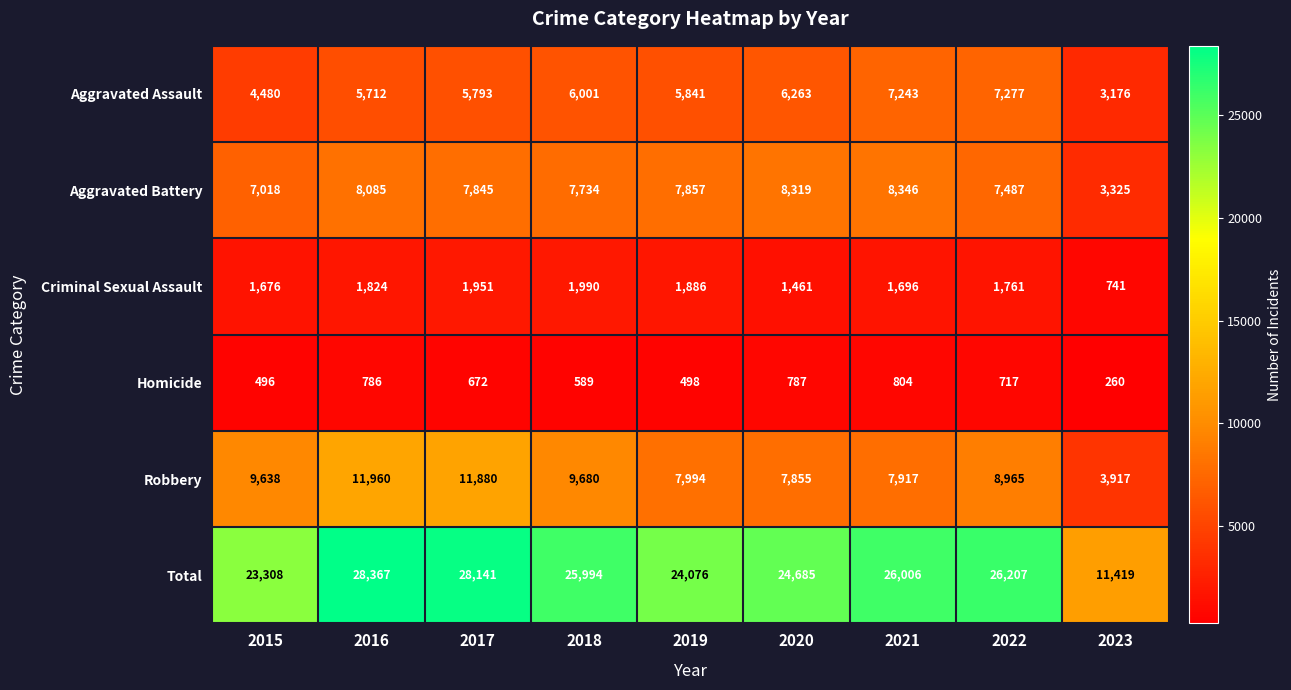

Which series has the largest total across all categories?

Total